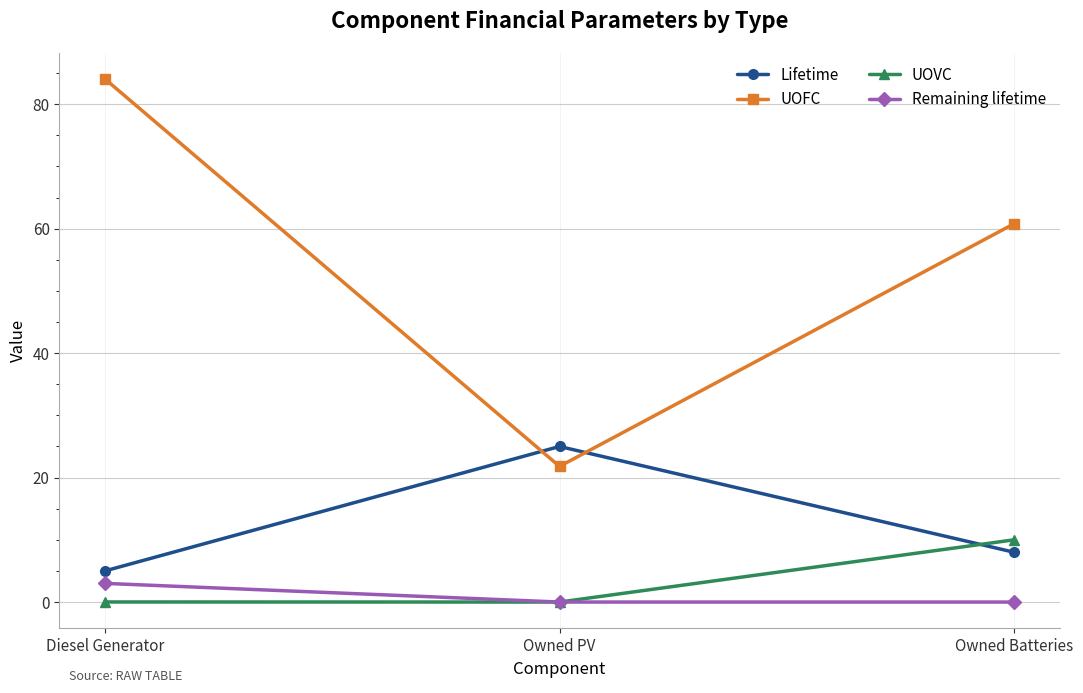

At which category does the chart reach its peak across all series?

Diesel Generator